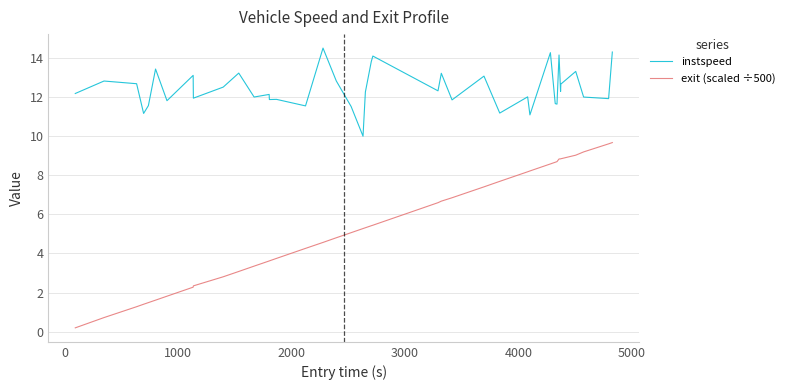

What is the minimum value for exit (scaled ÷500)?

0.2